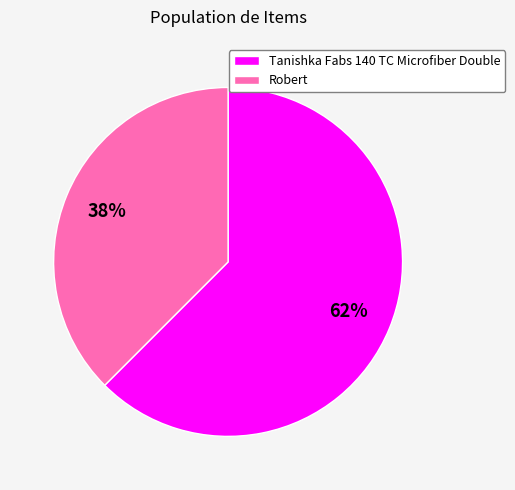

How many segments does this pie chart have?

2